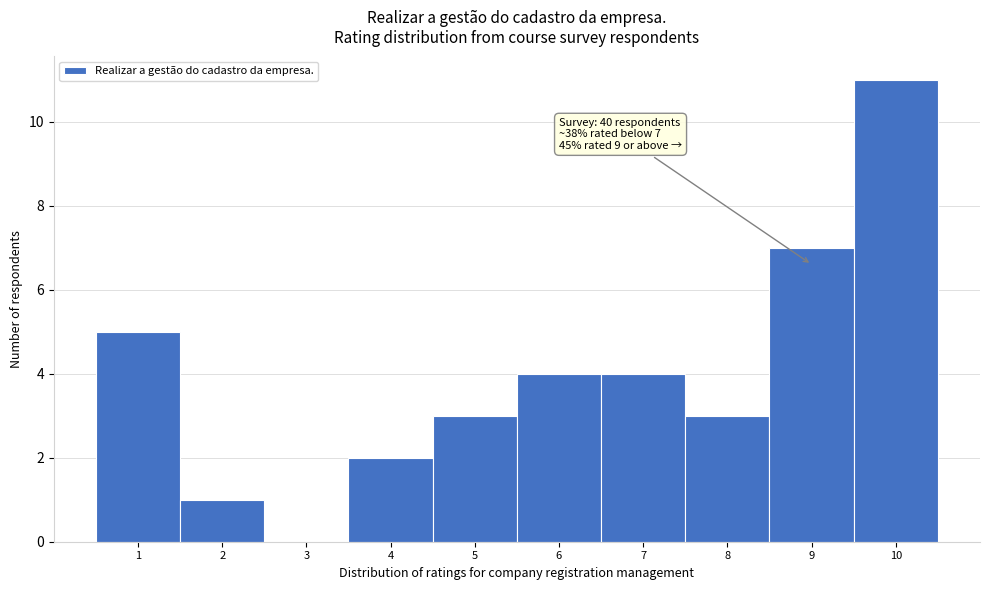

Which range on the x-axis has the tallest bar?

9.5 to 10.5